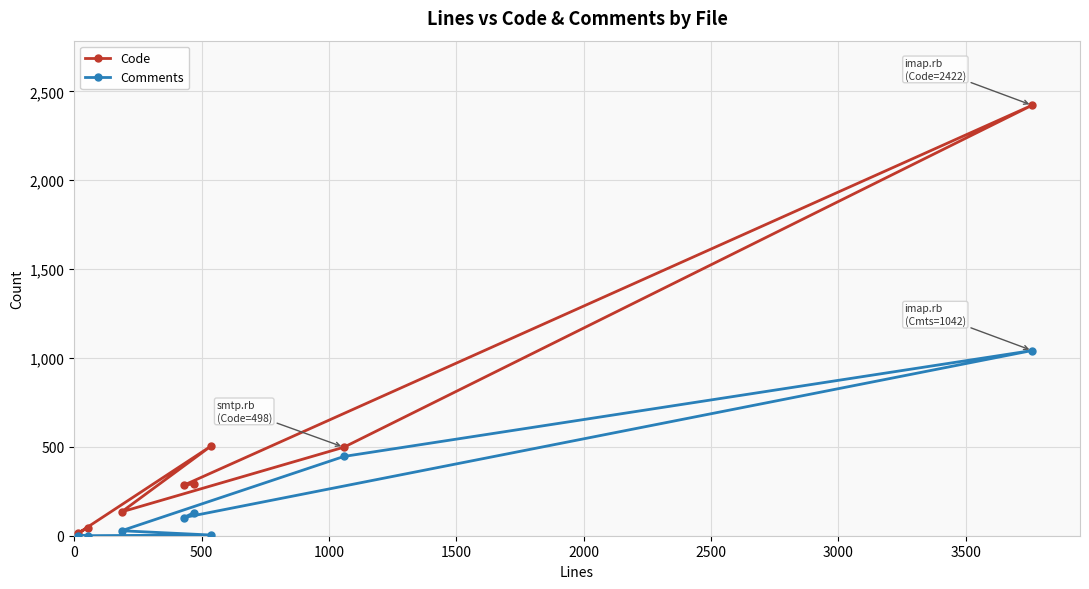

True or false: Comments and Code intersect in this chart.

False